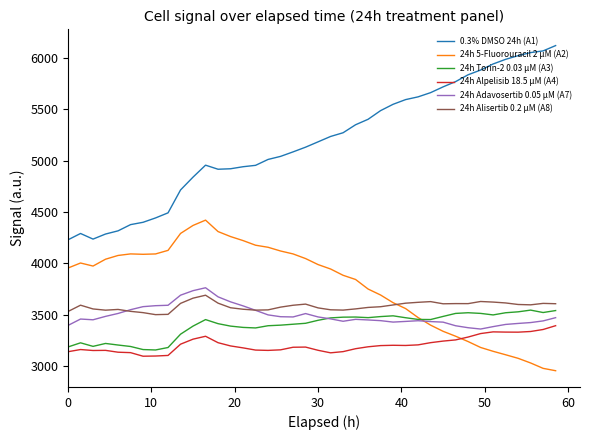

True or false: 0.3% DMSO 24h (A1) and 24h Adavosertib 0.05 µM (A7) cross at least once.

False